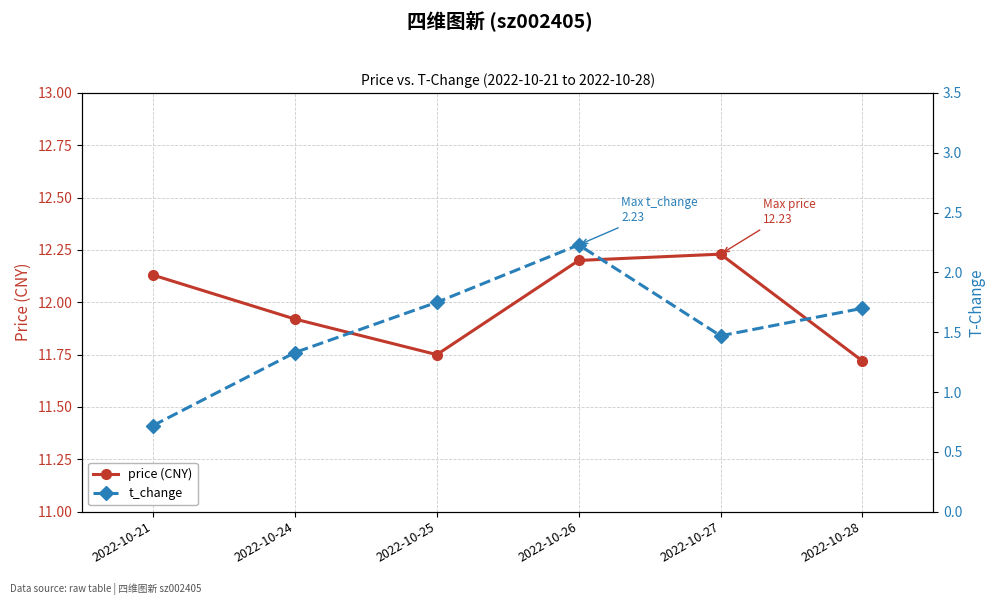

What is the value of the price (CNY) point at the 5th from the left?

12.2